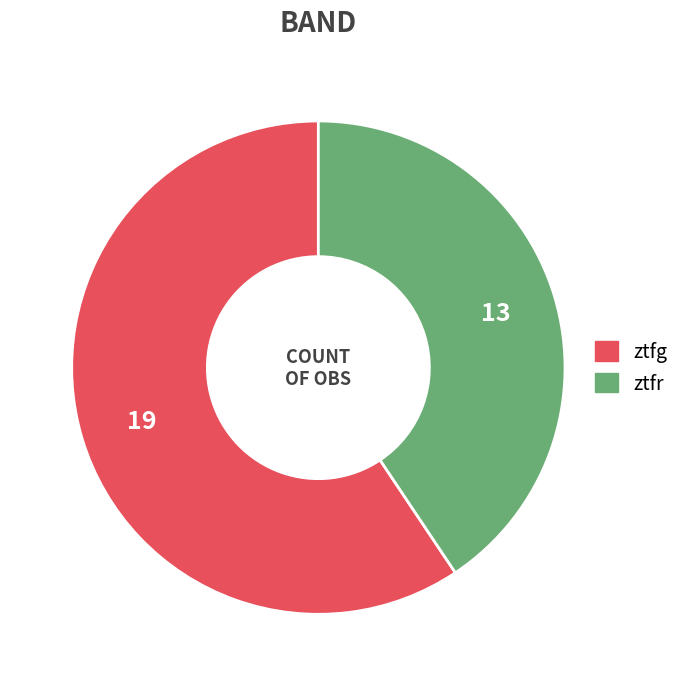

Is ztfr the majority of the pie?

No